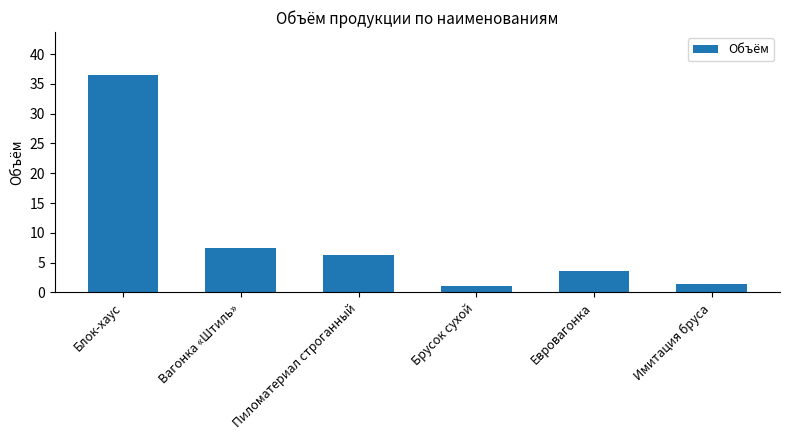

What is the difference between the second highest and minimum values?

6.4